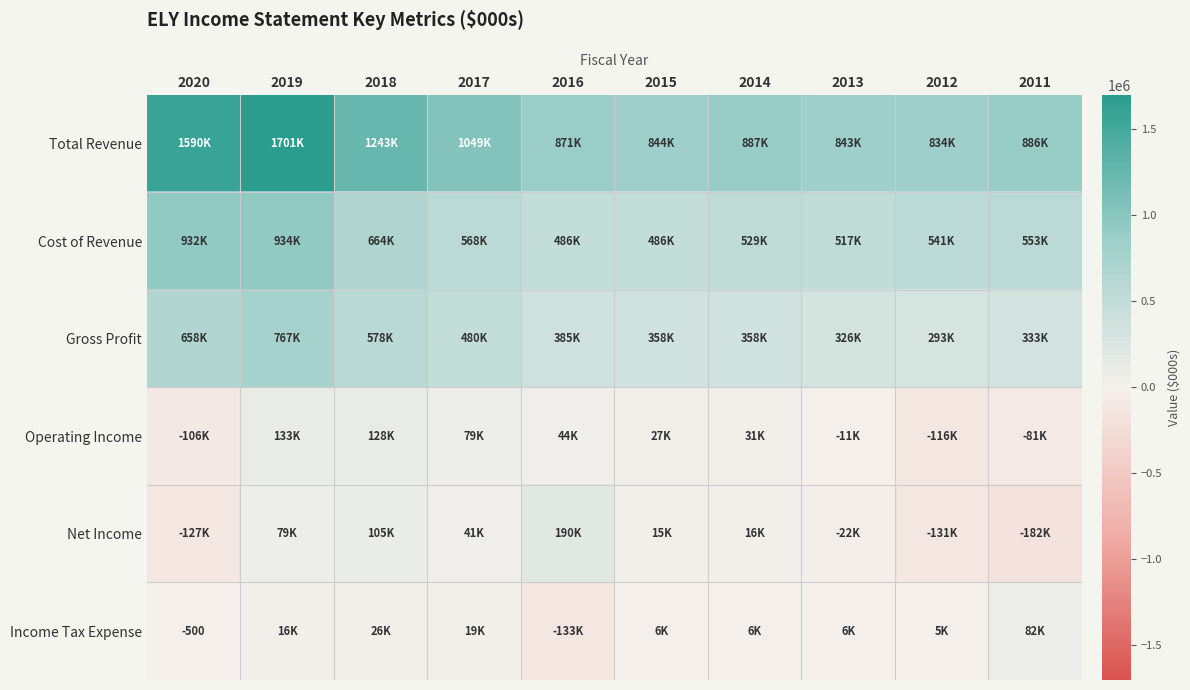

How many values in the Total Revenue series are below 886900?

5